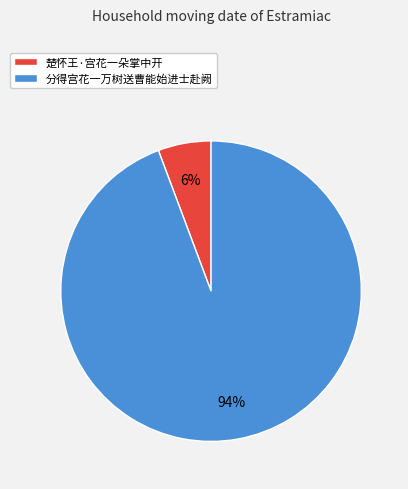

Is there a majority slice in this chart?

Yes